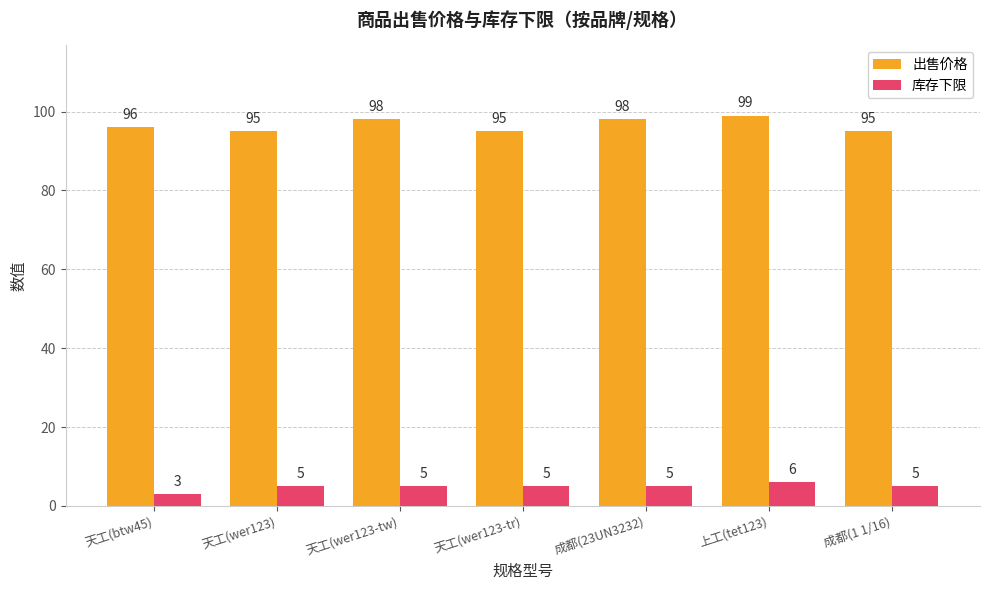

Is the value of 库存下限 at 上工(tet123) greater than the value of 出售价格 at 天工(wer123)?

No